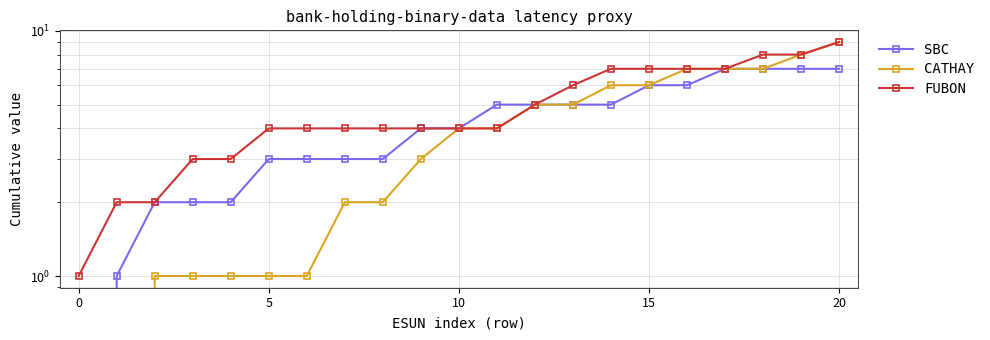

The value of CATHAY at 15 is 6. True or false?

True